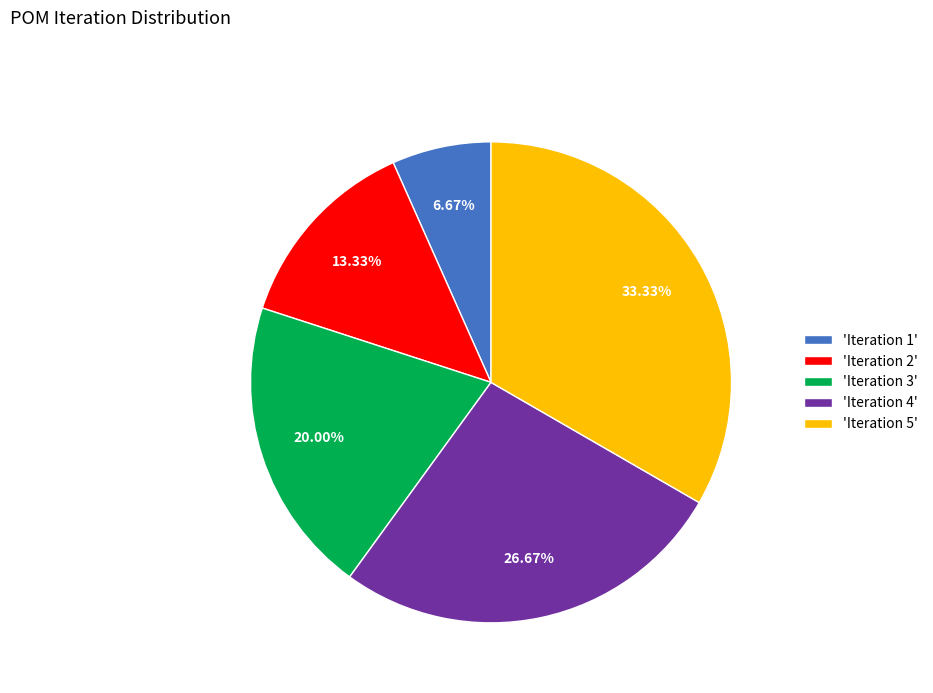

How many segments does this pie chart have?

5